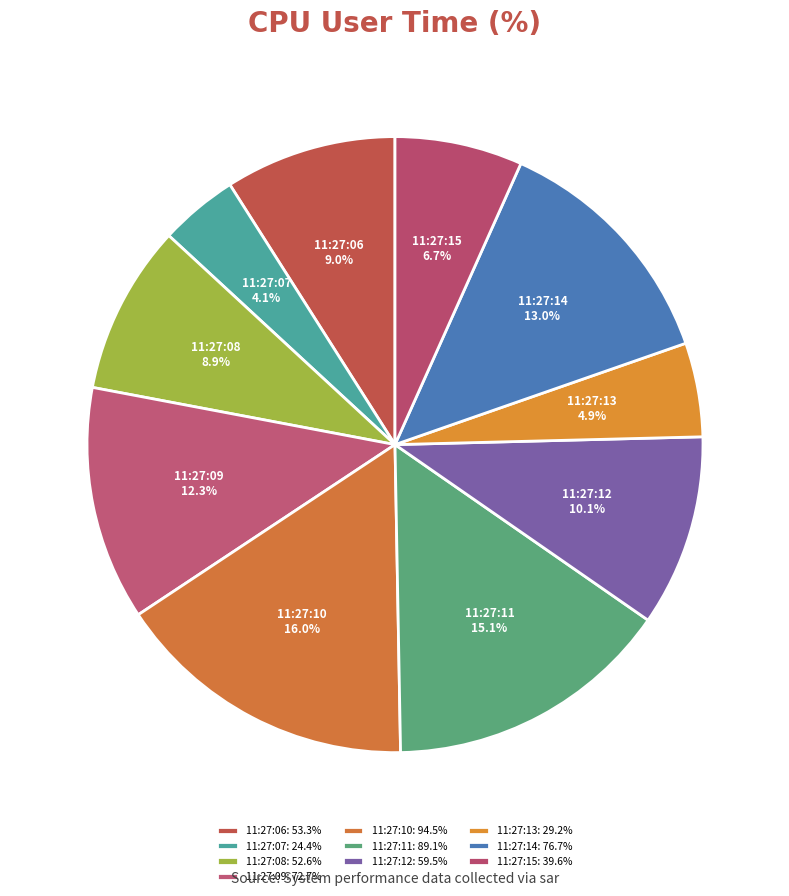

What is the total percentage of 11:27:07 and 11:27:14?

17.1%